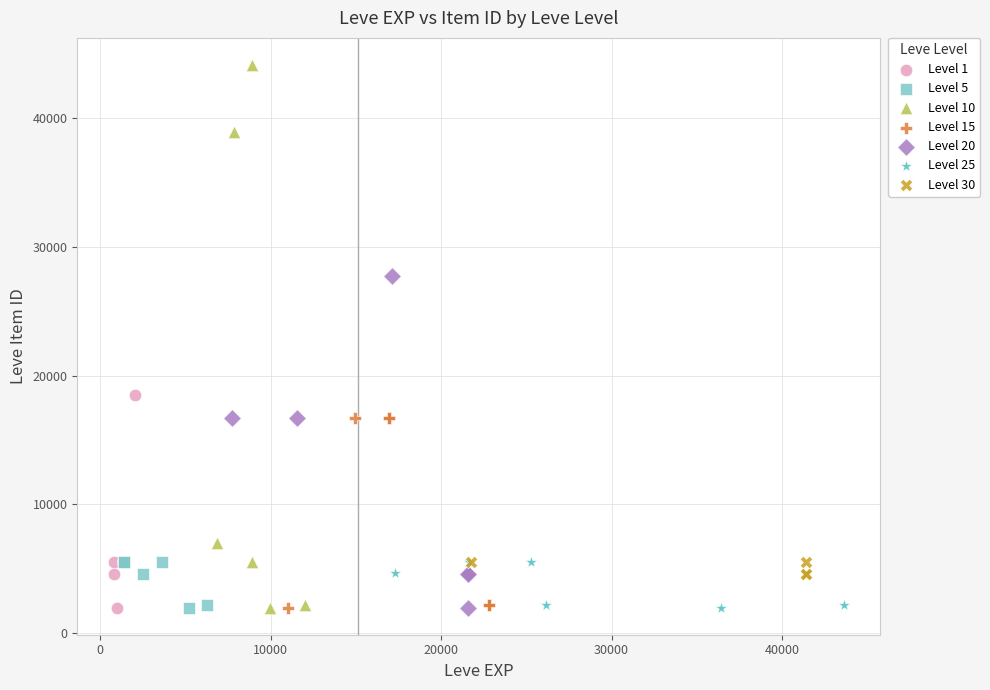

Which series contains the highest Y value?

Level 10